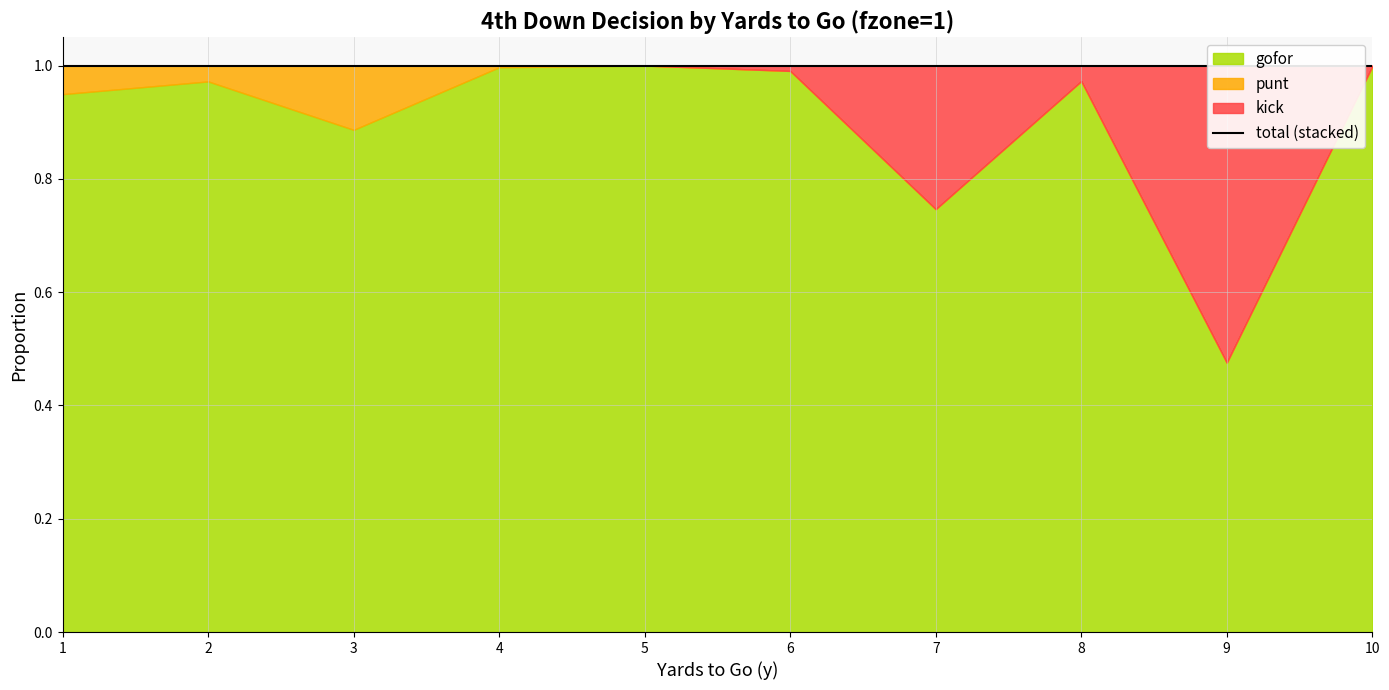

How many lines are shown in the chart?

3